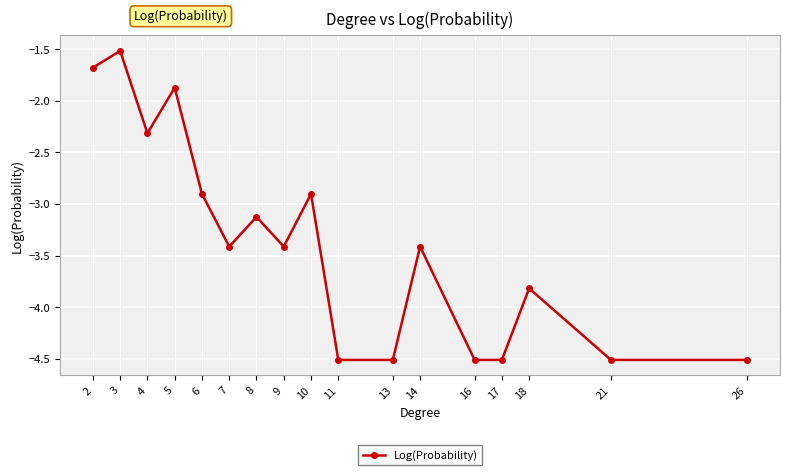

True or false: the data has more than 2 interior local peaks.

True